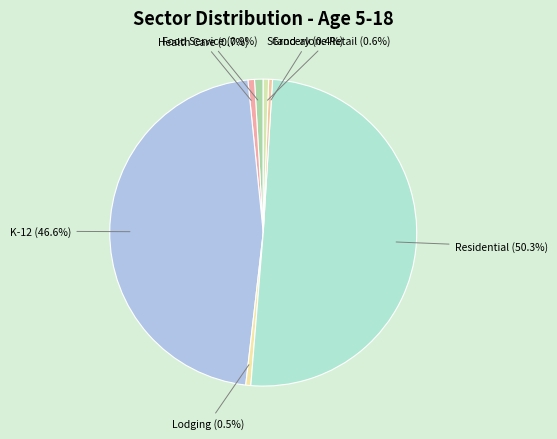

Combined, what portion of the pie is Lodging and K-12?

47.1%